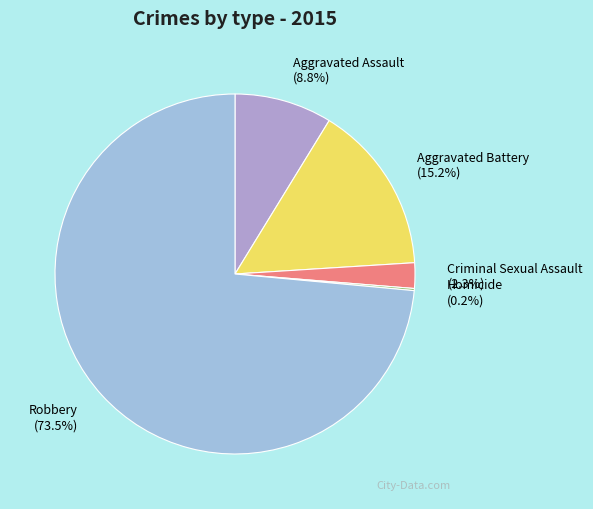

Approximately how many times larger is the value at Aggravated Assault compared to Aggravated Battery?

0.6